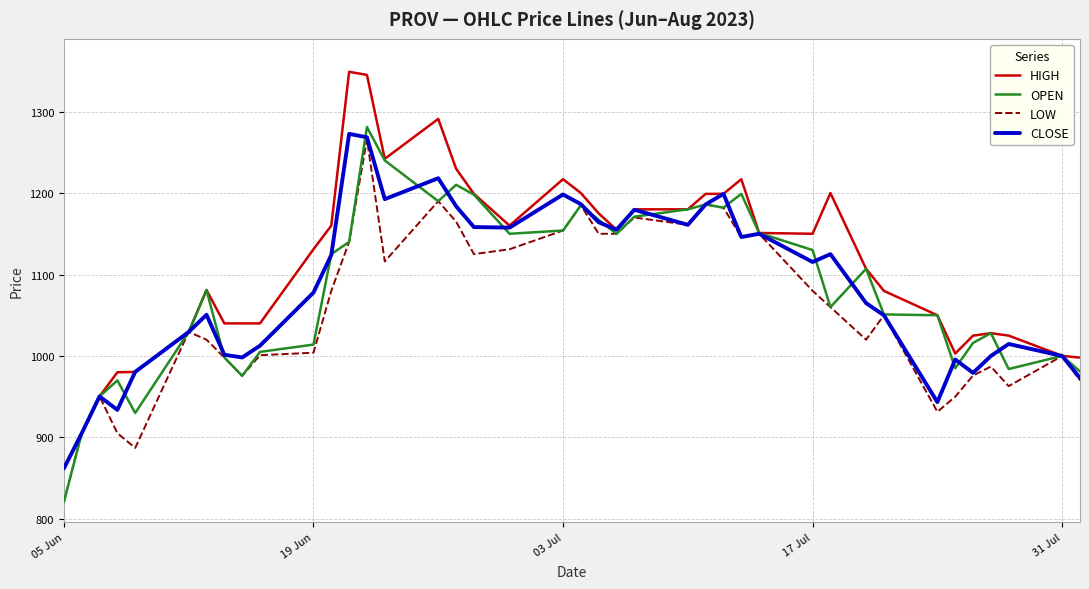

What is the maximum value shown in the chart?

1348.8